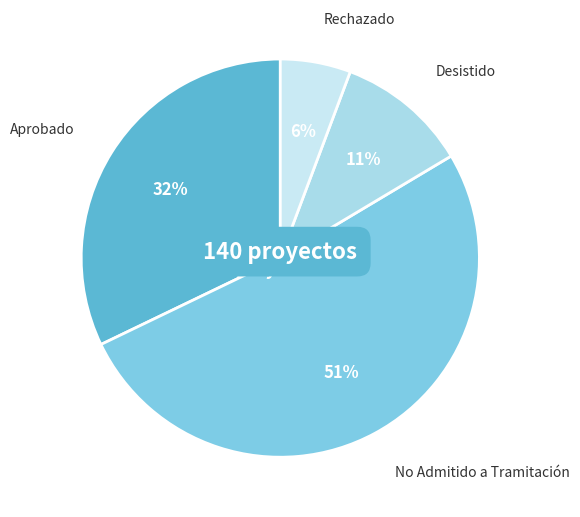

Which slice is the largest?

No Admitido a Tramitación